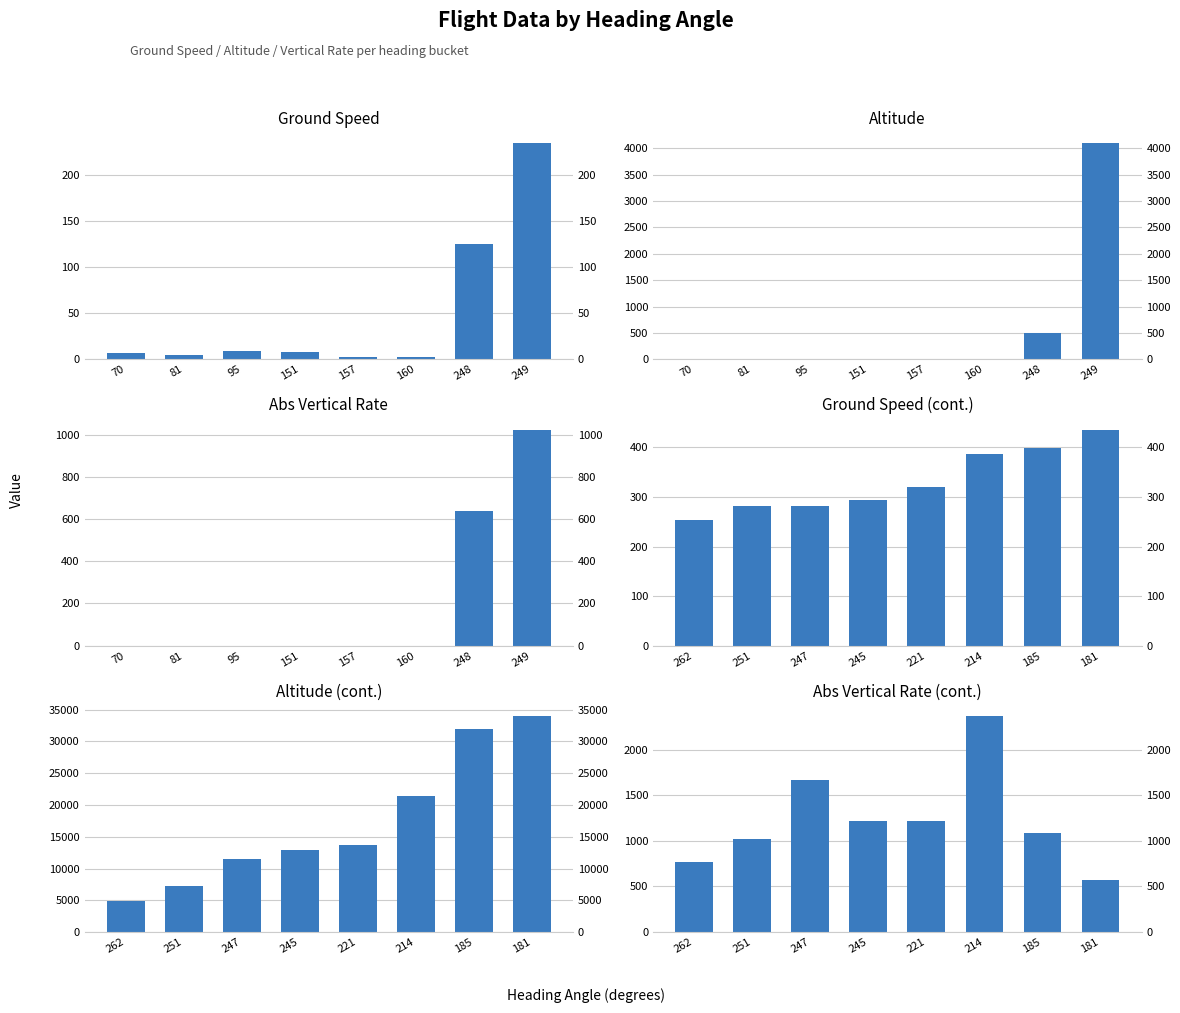

How many categories are shown in the chart?

8